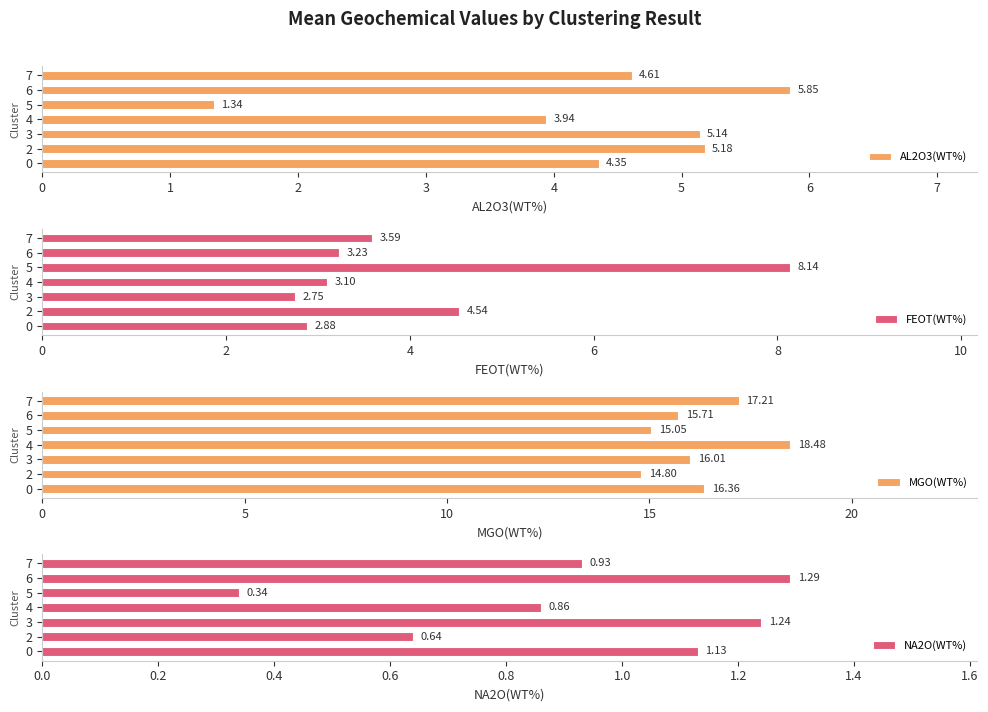

The value of MGO(WT%) at 0 is 25.6. True or false?

False